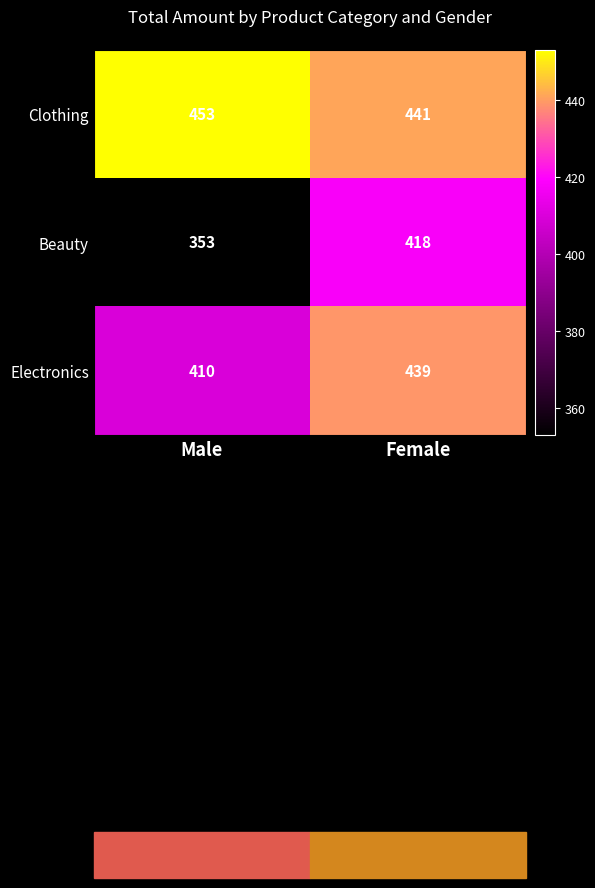

Which series changed the most between Male and Female?

Beauty